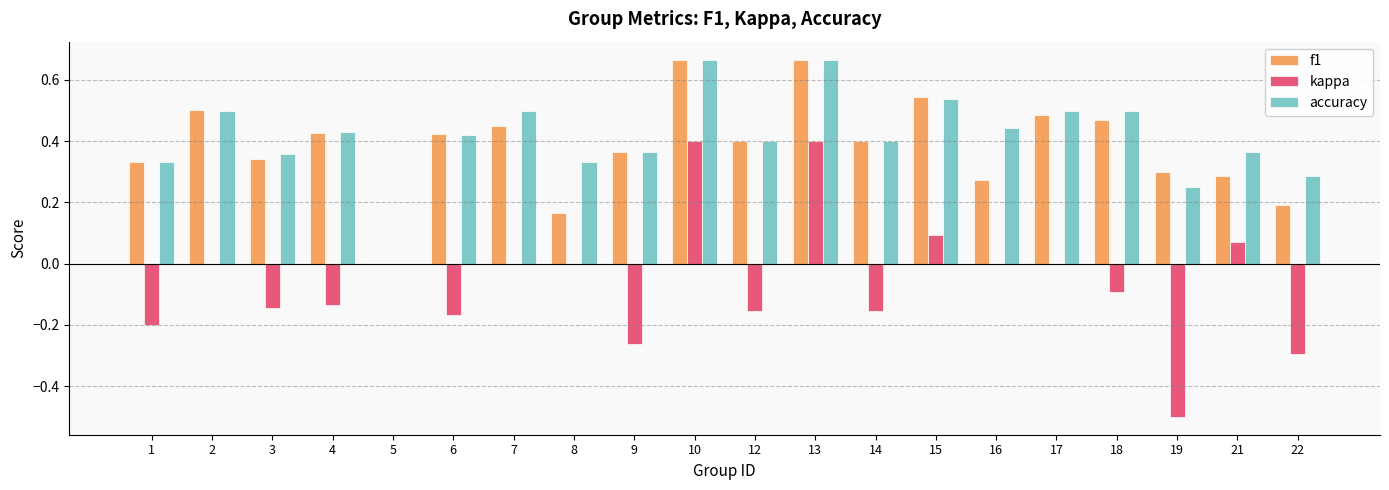

At which label is accuracy closest to 0?

5